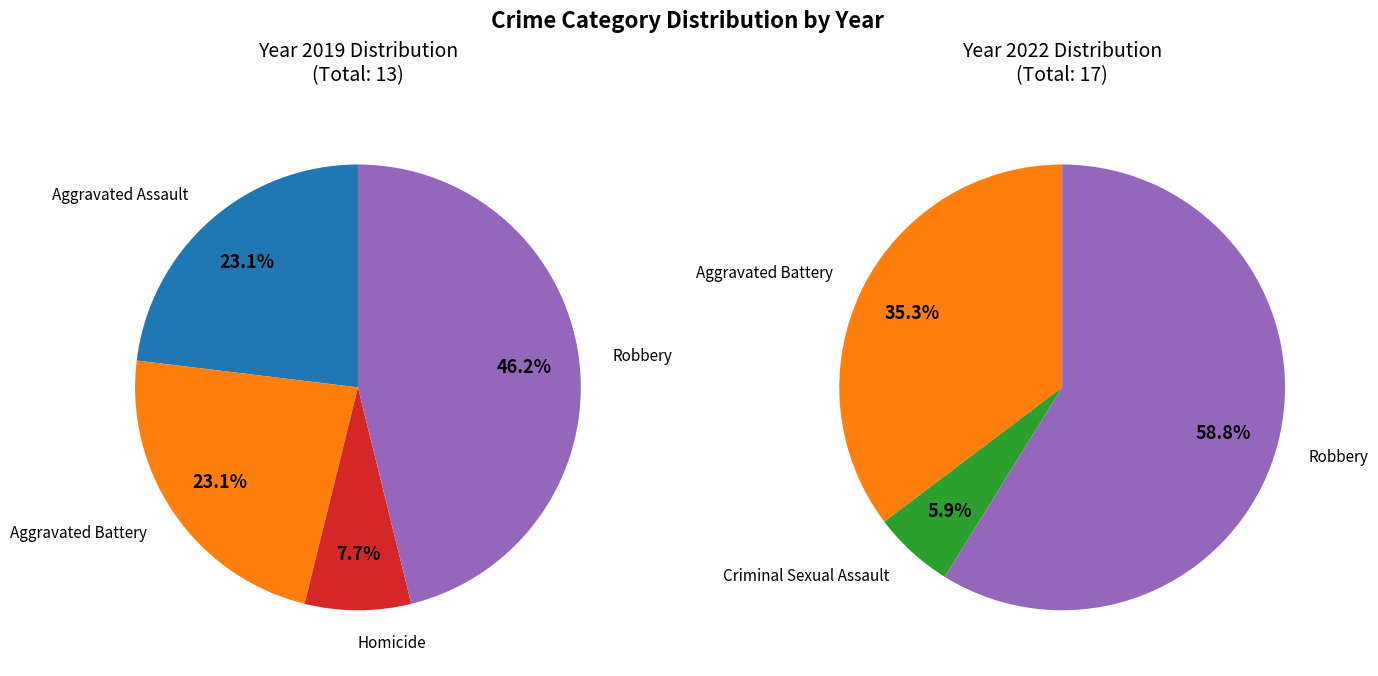

What is the largest slice in the pie chart?

Robbery